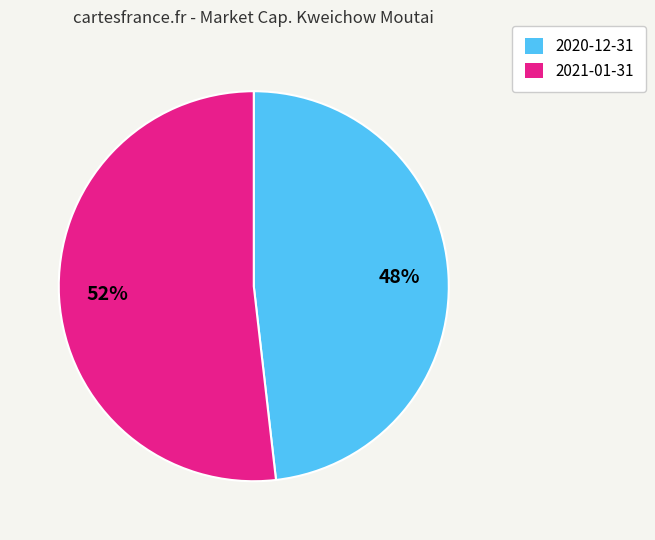

To the nearest percent, what is the difference between the largest and smallest slice percentages?

4%